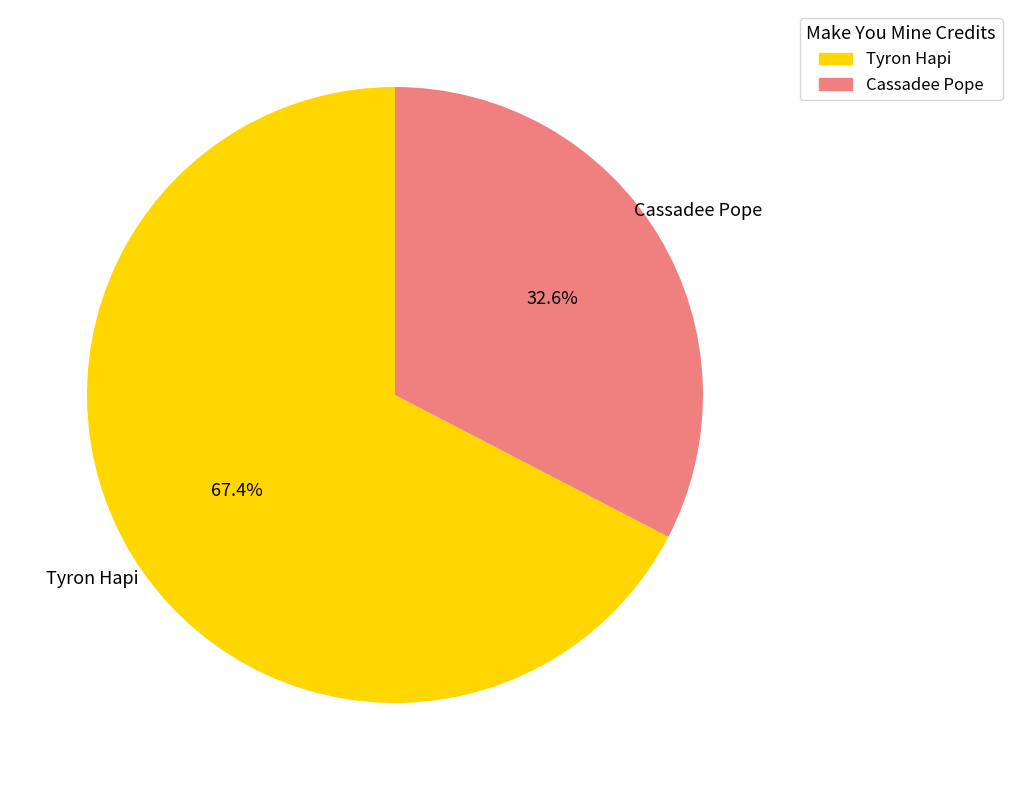

What is the majority slice?

Tyron Hapi